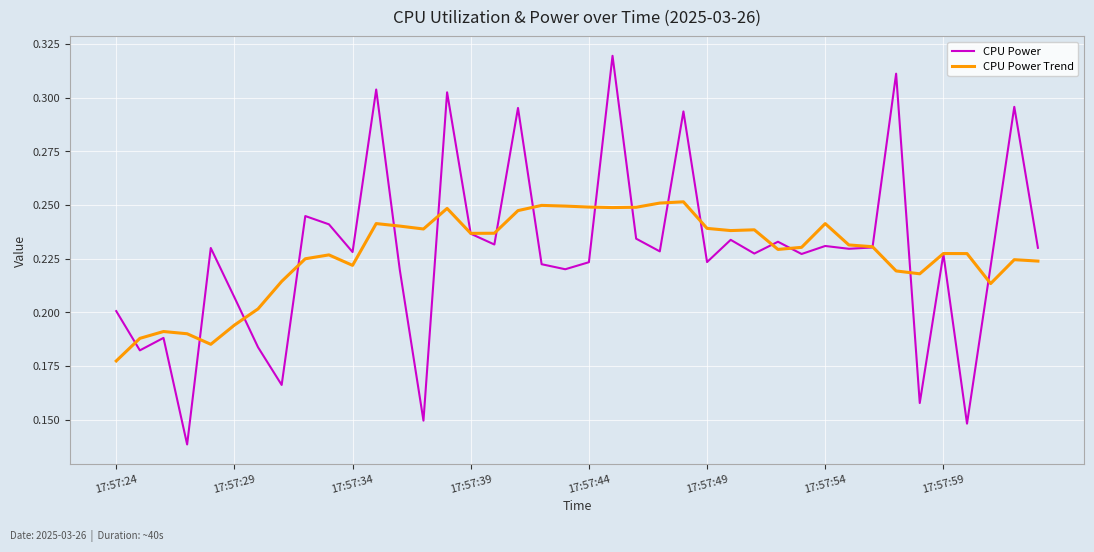

Which series has the largest range (max minus min)?

CPU Power